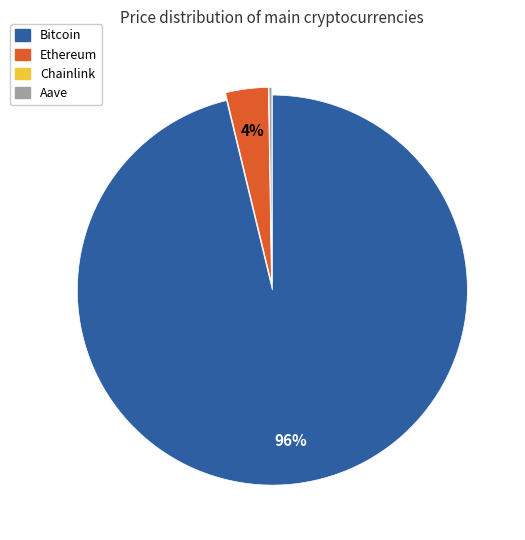

Which slice represents more than half of the pie?

Bitcoin